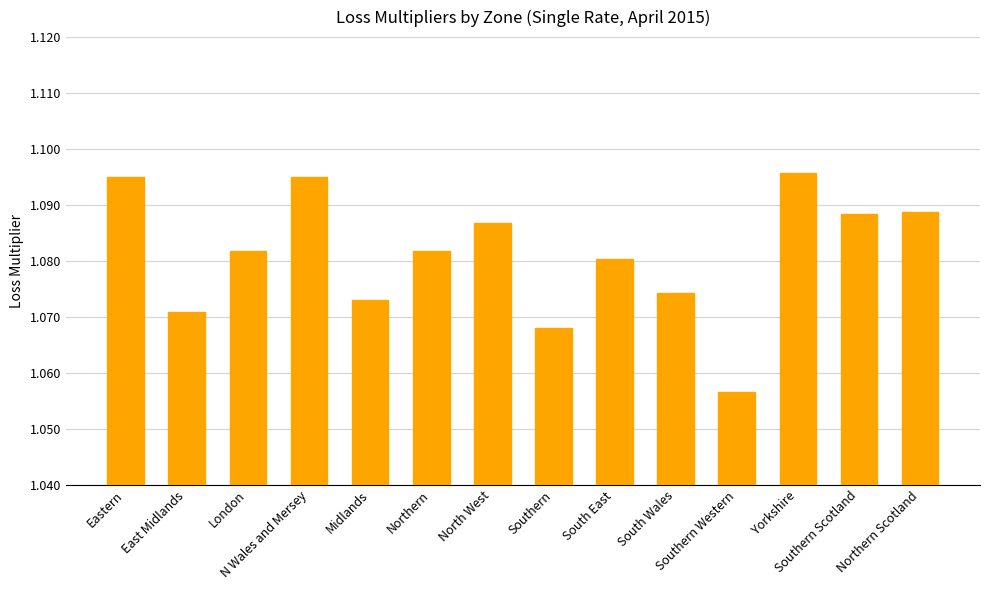

How many values are between 1 and 2?

14